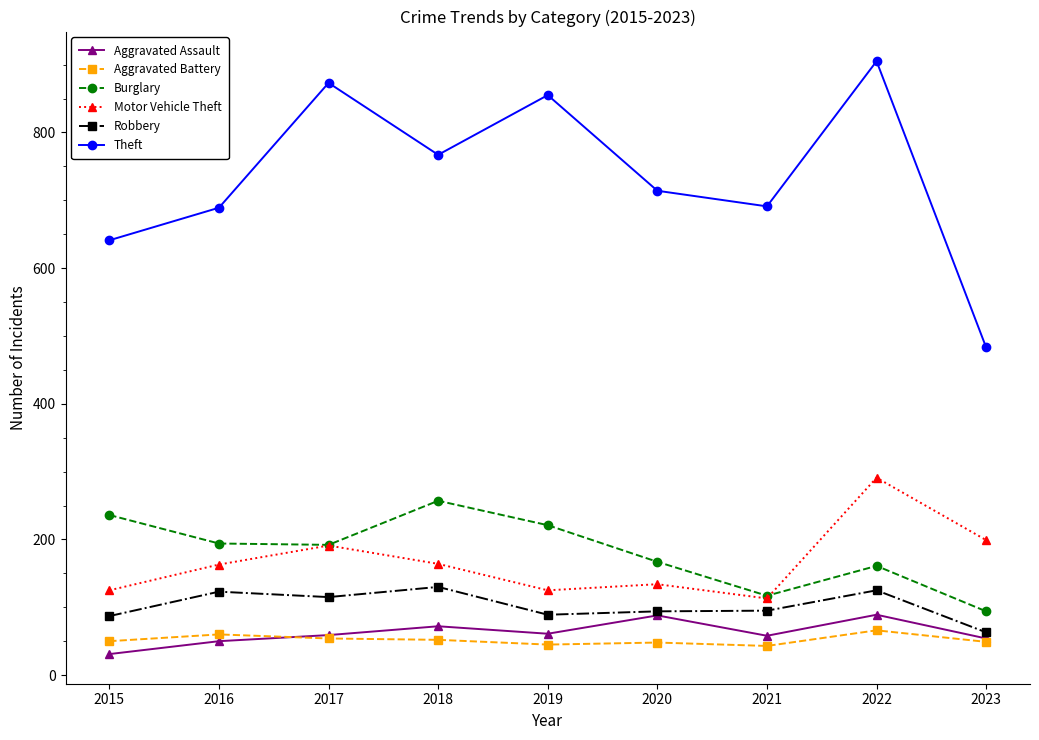

How many data points in Theft are less than 714?

4